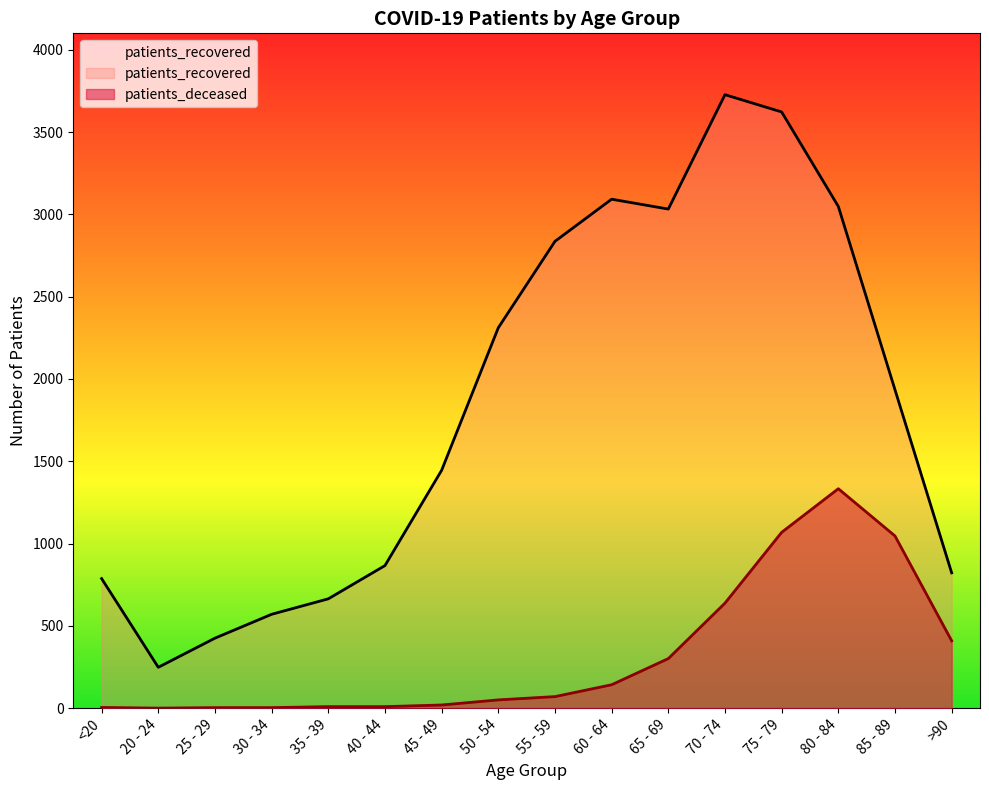

Where is the first local maximum for patients_deceased?

80 - 84